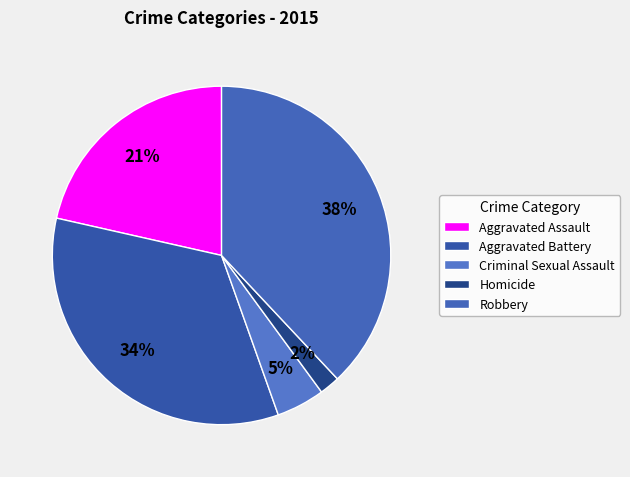

What is the total percentage of Criminal Sexual Assault and Aggravated Battery?

38.6%